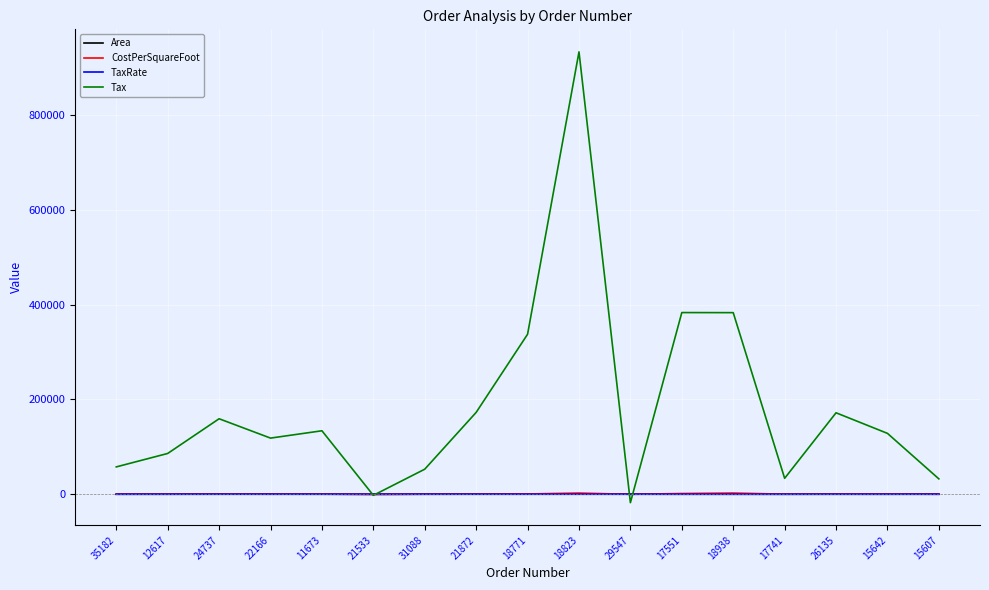

What is the greatest value displayed?

933262.1